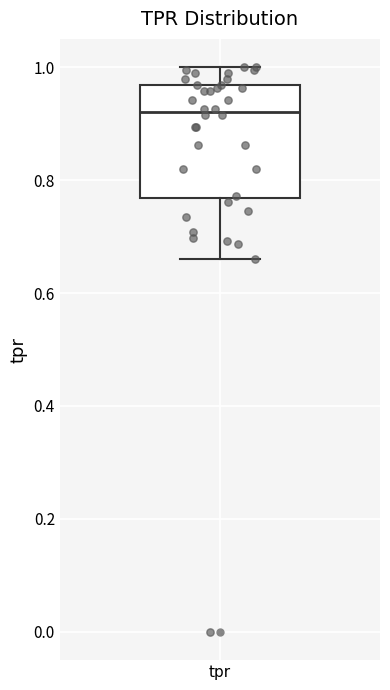

Read this box plot against the y-axis: the position of the median line, the range covered by the box, and the ends of both whiskers. The values are not printed on the chart, so give them approximately, as read against the axis.

median 0.92, box 0.76 to 0.96, whiskers 0.66 to 1.00